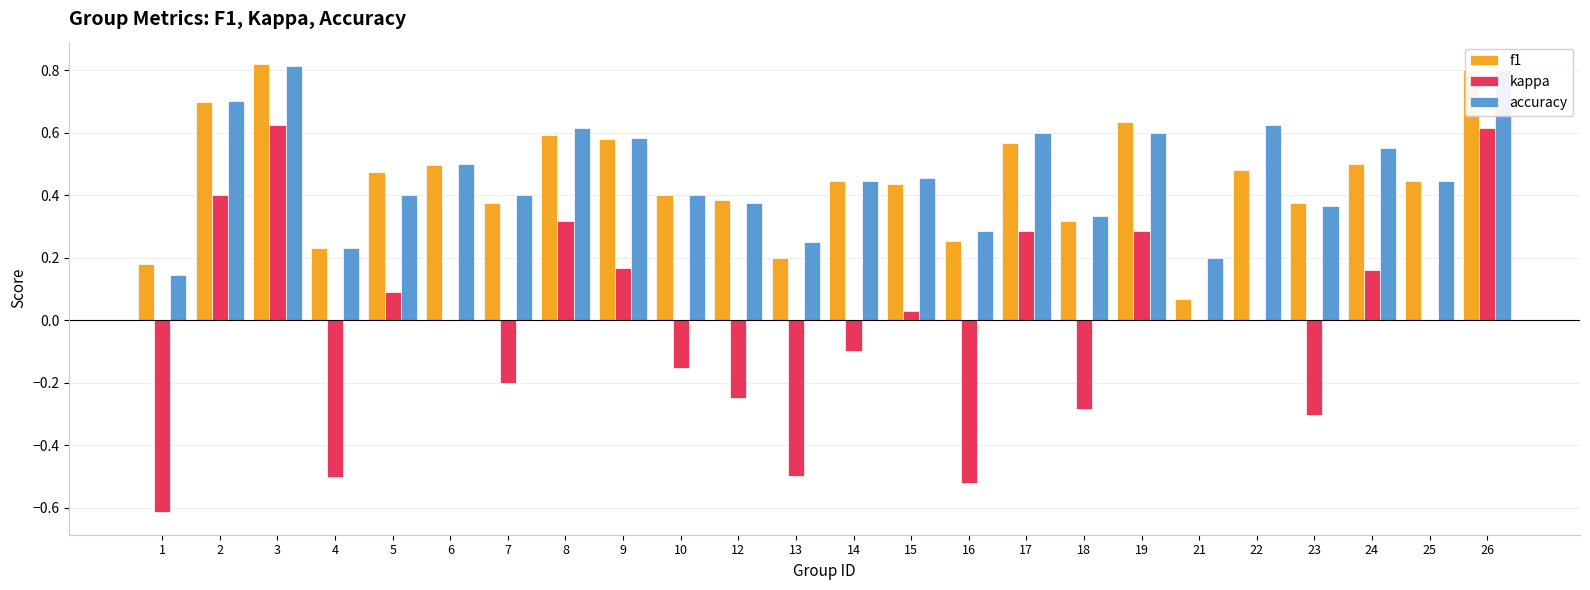

Which series has the widest spread of values?

kappa